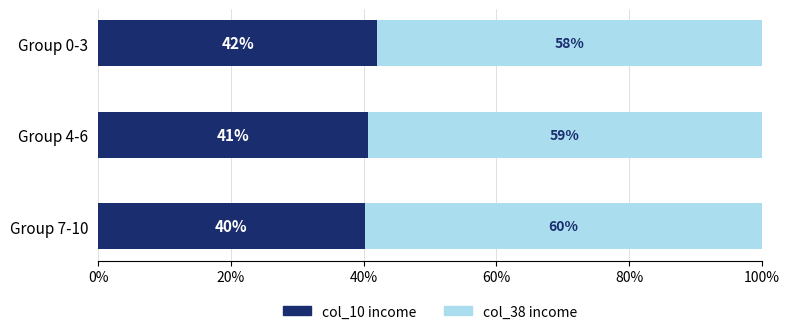

What is the total value across all series at Group 4-6?

100.0